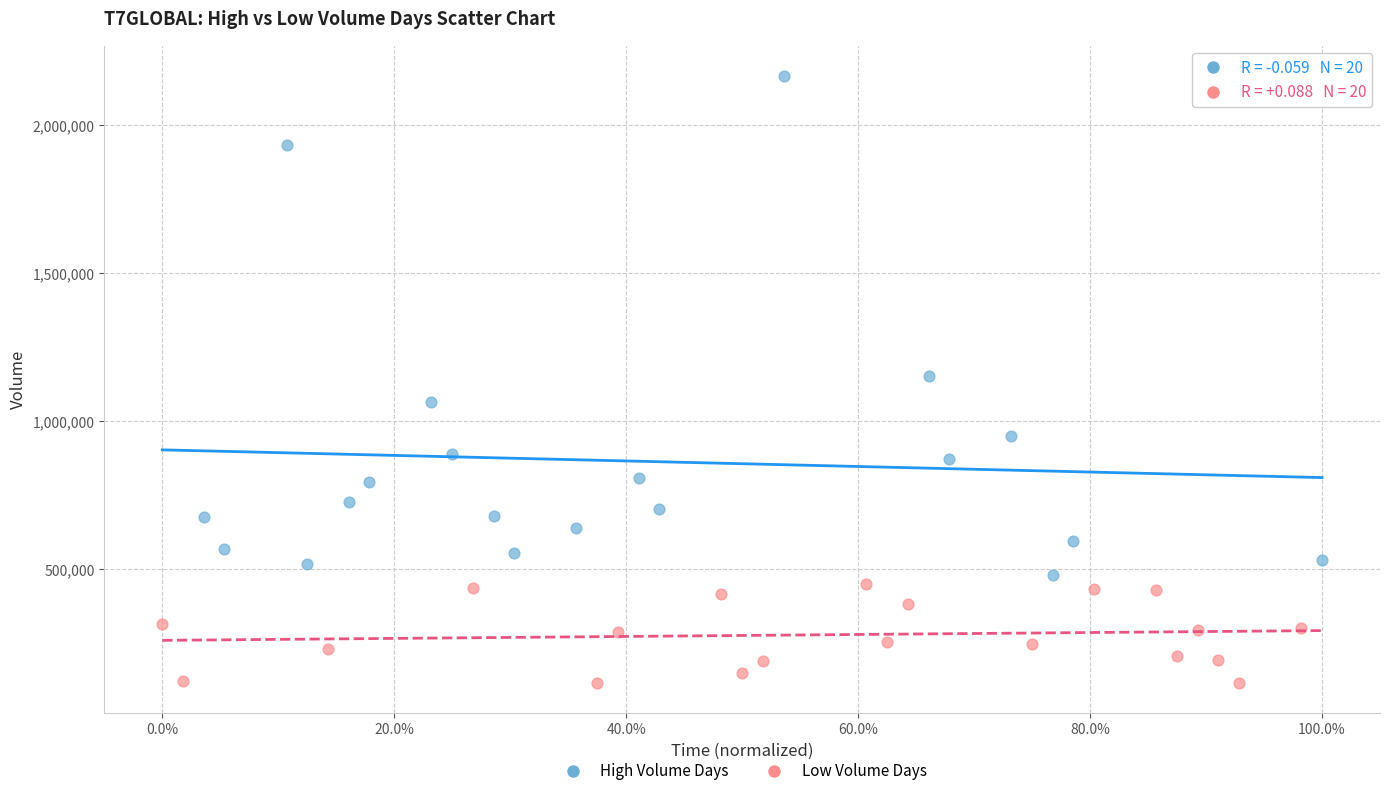

Which series contains the lowest Y value?

Low Volume Days